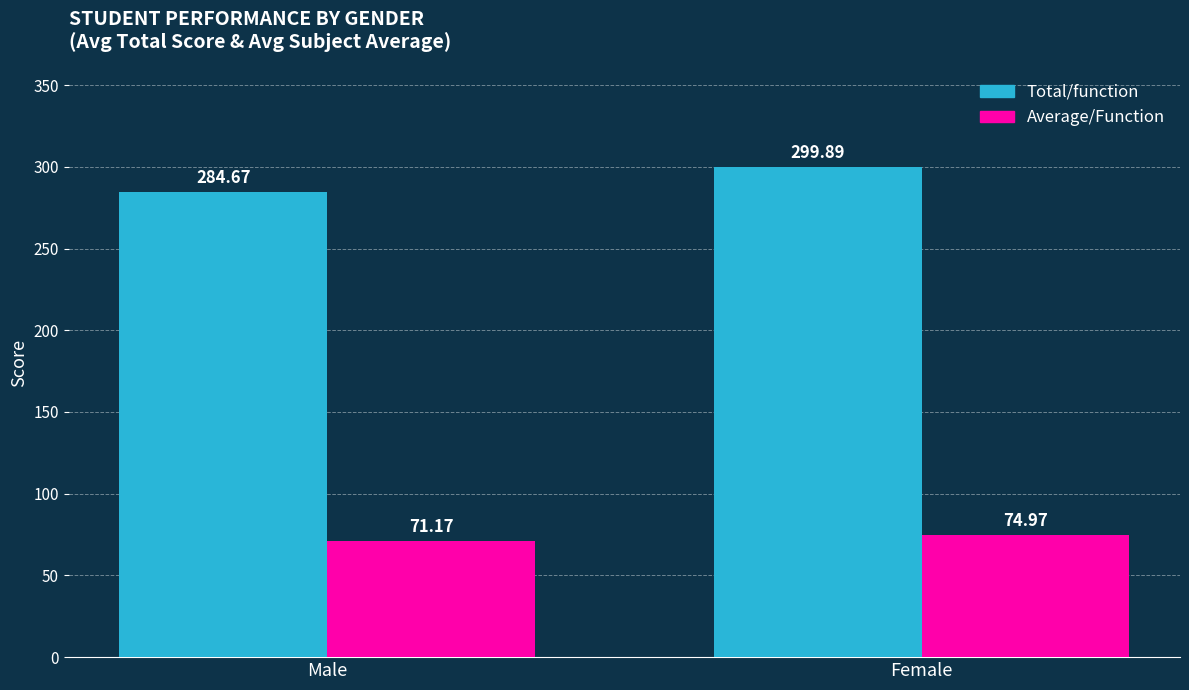

Reading left to right, what are all the values shown in this chart?

Total/function: Male=284.7	Female=299.9
Average/Function: Male=71.2	Female=75.0